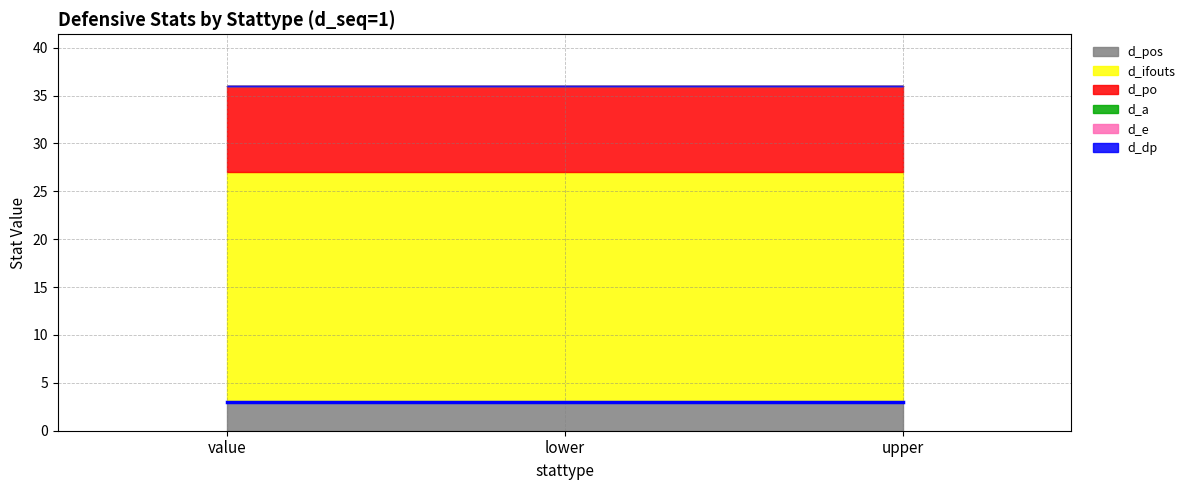

Reading left to right, extract all data points from this chart.

d_pos: value=3	lower=3	upper=3
d_ifouts: value=24	lower=24	upper=24
d_po: value=9	lower=9	upper=9
d_a: value=0	lower=0	upper=0
d_e: value=0	lower=0	upper=0
d_dp: value=0	lower=0	upper=0